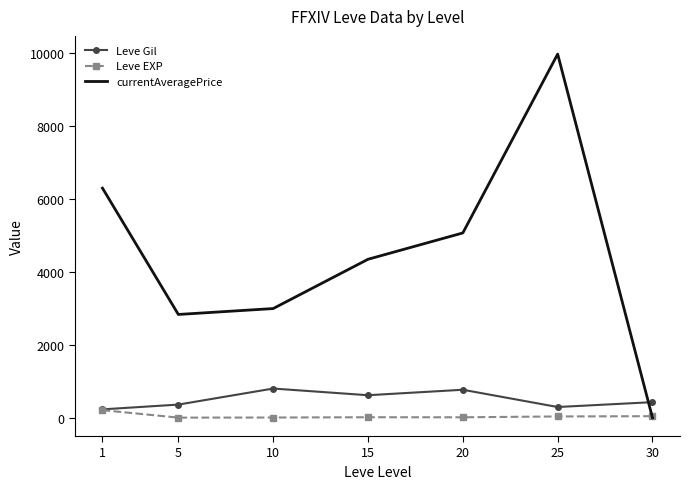

Is it true that Leve EXP equals 38.0 at 25?

True